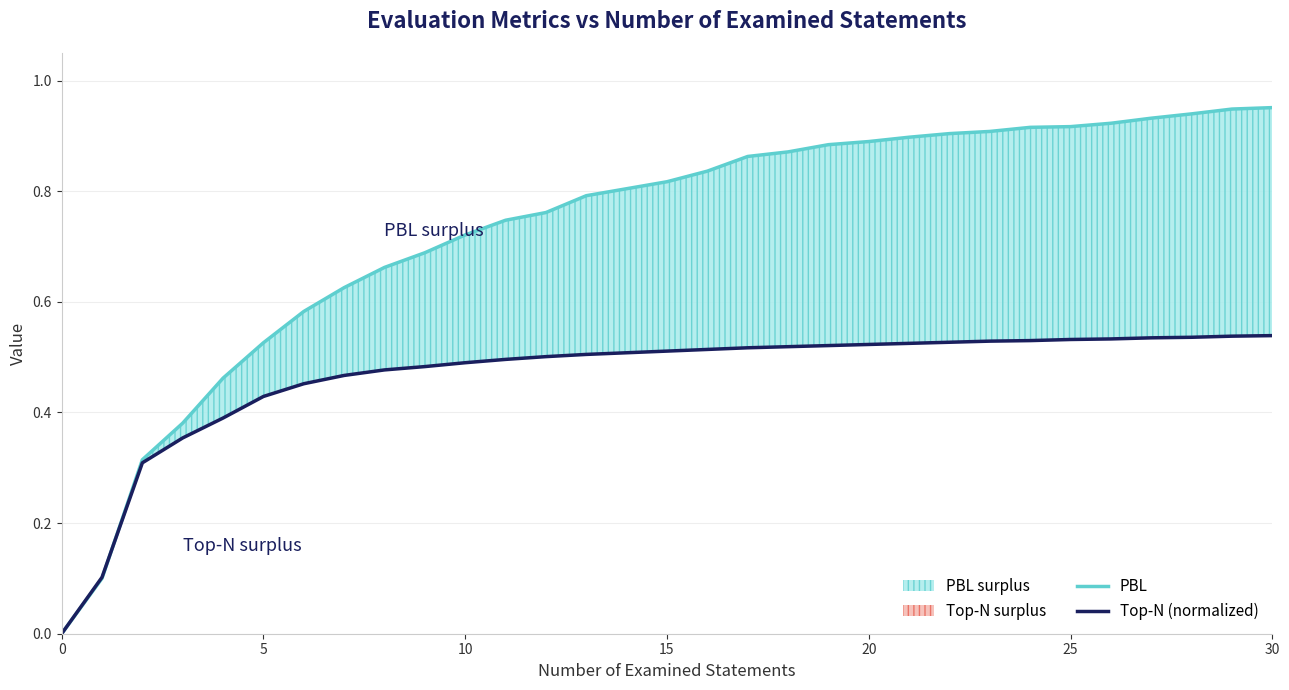

Count the Top-N (normalized) values in the range 0 to 1.

31